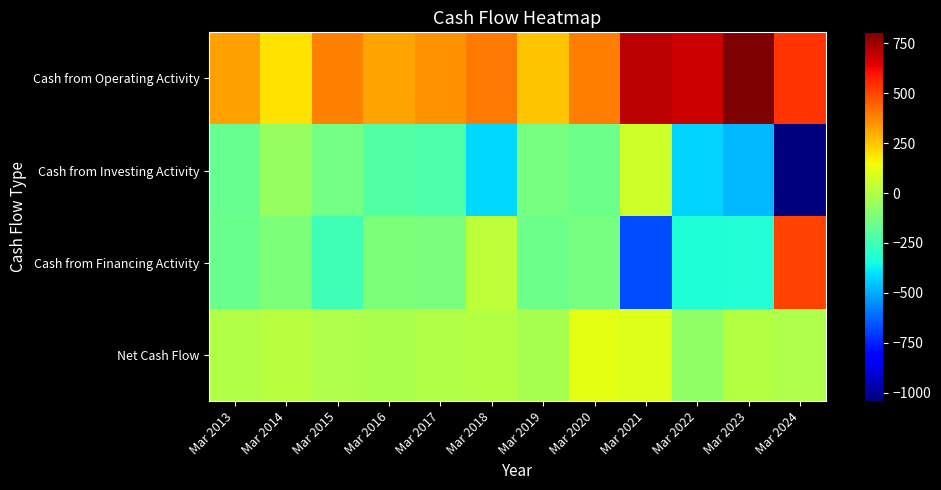

Reading left to right, what are all the values shown in this chart?

Cash from Operating Activity: Mar 2013=326	Mar 2014=192	Mar 2015=380	Mar 2016=317	Mar 2017=348	Mar 2018=395	Mar 2019=251	Mar 2020=390	Mar 2021=704	Mar 2022=677	Mar 2023=804	Mar 2024=533
Cash from Investing Activity: Mar 2013=-163	Mar 2014=-56	Mar 2015=-140	Mar 2016=-211	Mar 2017=-223	Mar 2018=-415	Mar 2019=-127	Mar 2020=-148	Mar 2021=64	Mar 2022=-425	Mar 2023=-476	Mar 2024=-1042
Cash from Financing Activity: Mar 2013=-161	Mar 2014=-119	Mar 2015=-250	Mar 2016=-118	Mar 2017=-122	Mar 2018=30	Mar 2019=-149	Mar 2020=-130	Mar 2021=-668	Mar 2022=-323	Mar 2023=-319	Mar 2024=502
Net Cash Flow: Mar 2013=2	Mar 2014=17	Mar 2015=-10	Mar 2016=-12	Mar 2017=3	Mar 2018=9	Mar 2019=-25	Mar 2020=113	Mar 2021=100	Mar 2022=-71	Mar 2023=10	Mar 2024=-6